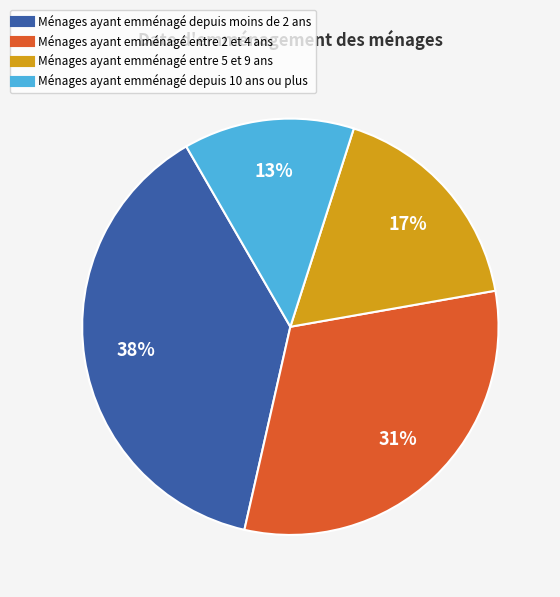

Is there any slice that represents more than half of the pie?

No